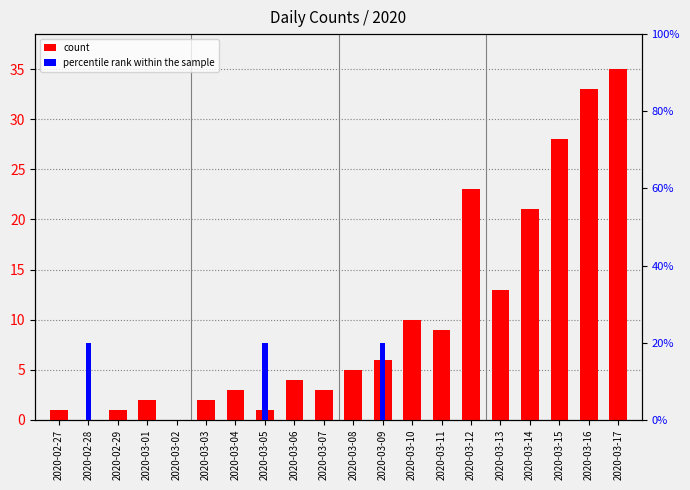

Which series has the widest spread of values?

count